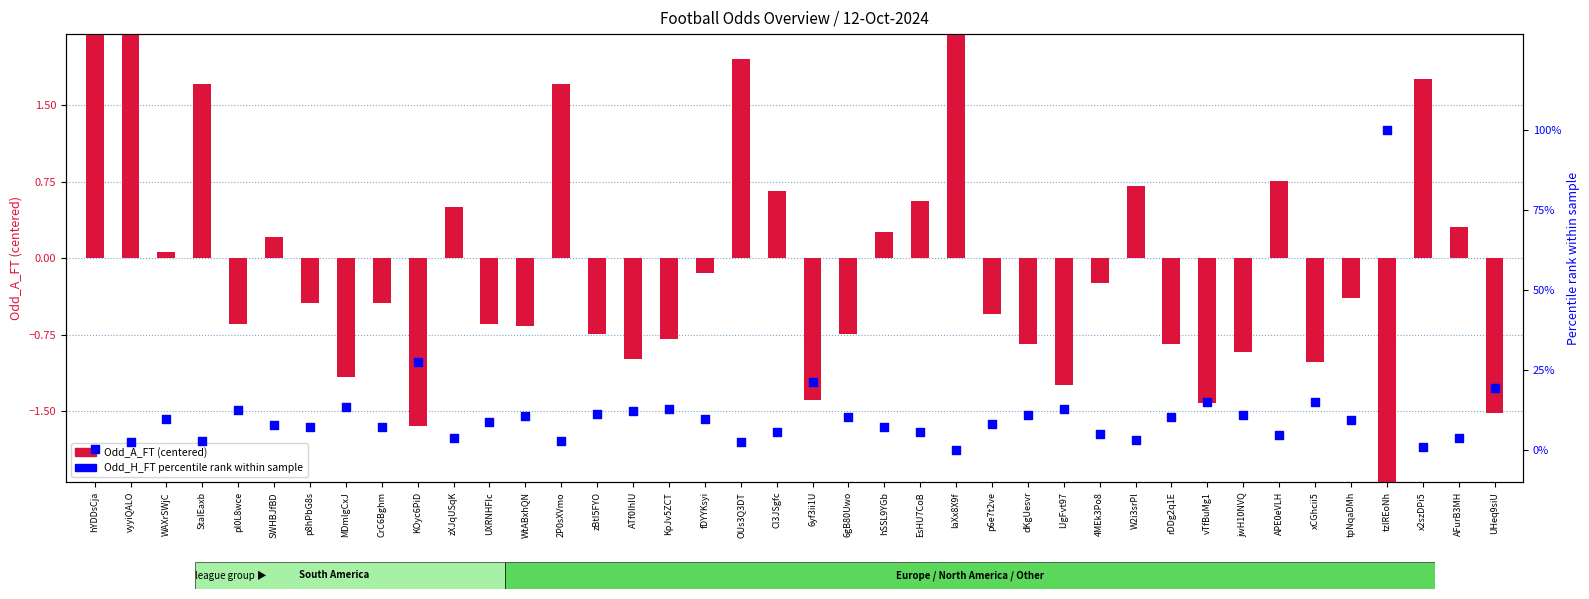

What is the total value across all series at SWHBJfBD?

8.0